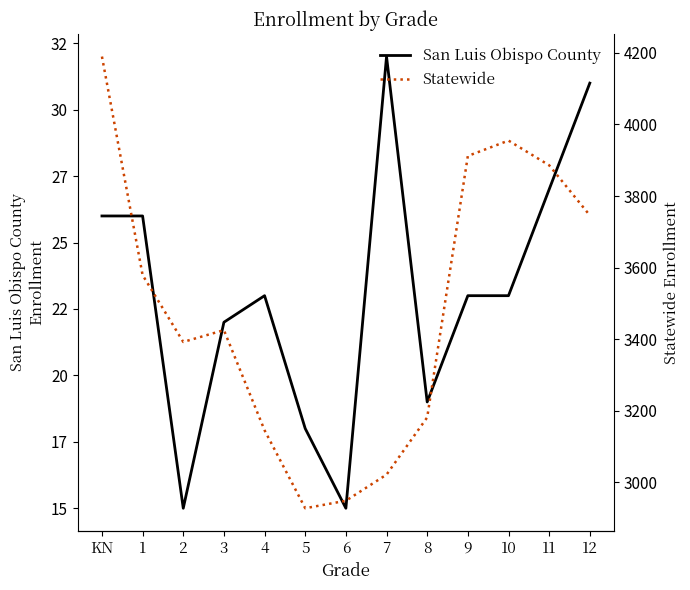

Where is the first local maximum for San Luis Obispo County?

4